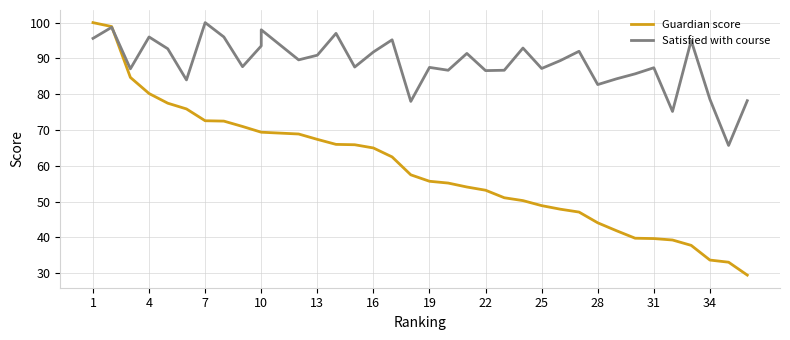

Between 28 and 22, which is larger?

22